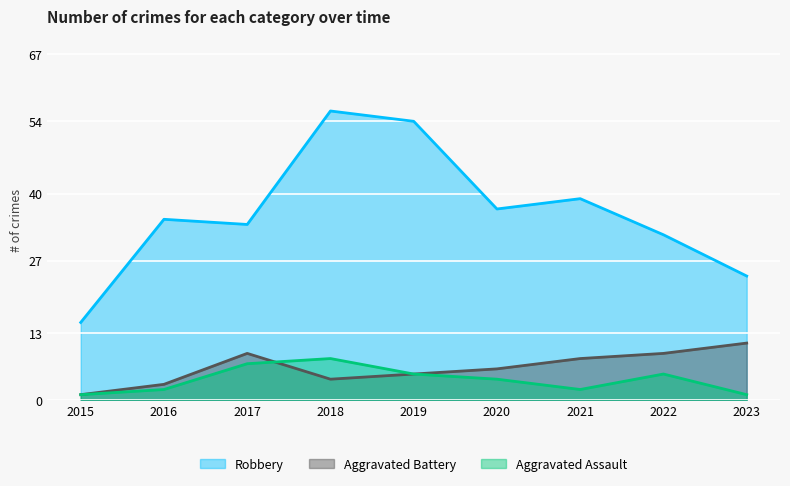

Reading left to right, what are all the values shown in this chart?

Robbery: 15	35	34	56	54	37	39	32	24
Aggravated Battery: 1	3	9	4	5	6	8	9	11
Aggravated Assault: 1	2	7	8	5	4	2	5	1